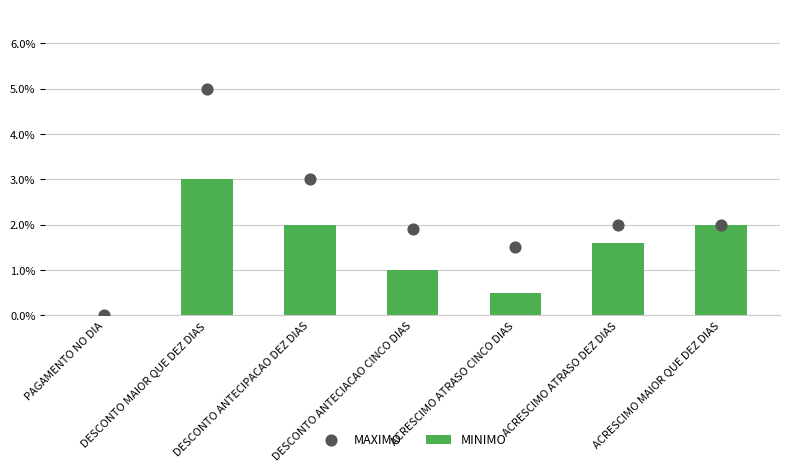

Which series contains the lowest Y value?

MINIMO